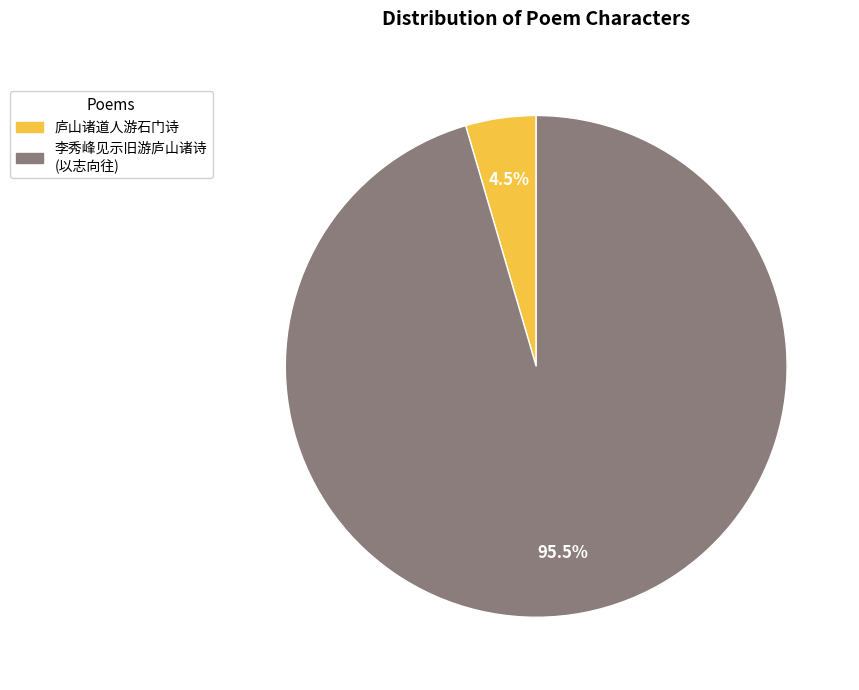

How many slices are in this pie chart?

2